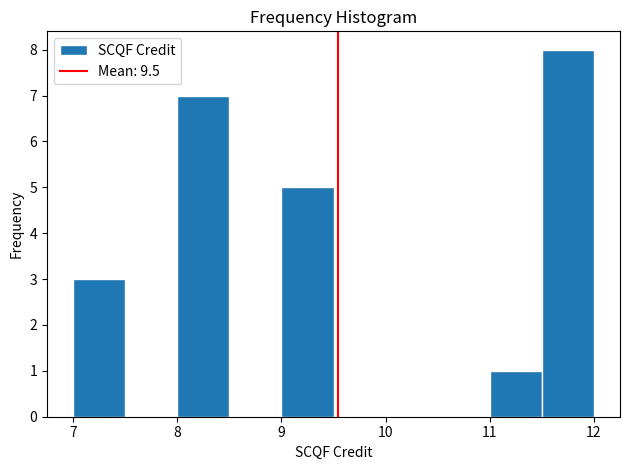

Reading left to right, transcribe this chart: for each bar, give the range it covers on the x-axis and its height. The values are not printed on the chart, so give them approximately, as read against the axis.

7.0 to 7.5: 3
7.5 to 8.0: 0
8.0 to 8.5: 7
8.5 to 9.0: 0
9.0 to 9.5: 5
9.5 to 10.0: 0
10.0 to 10.5: 0
10.5 to 11.0: 0
11.0 to 11.5: 1
11.5 to 12.0: 8